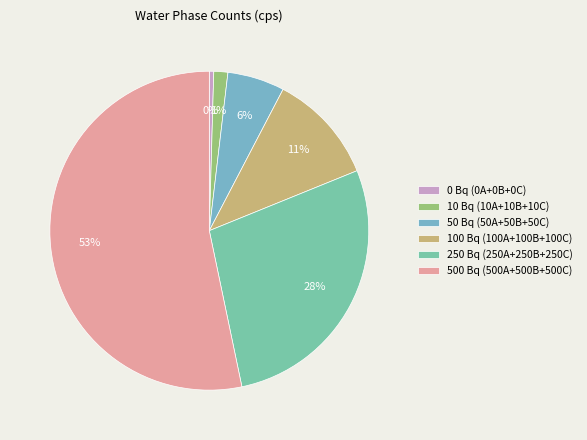

Count the number of slices in the pie.

6